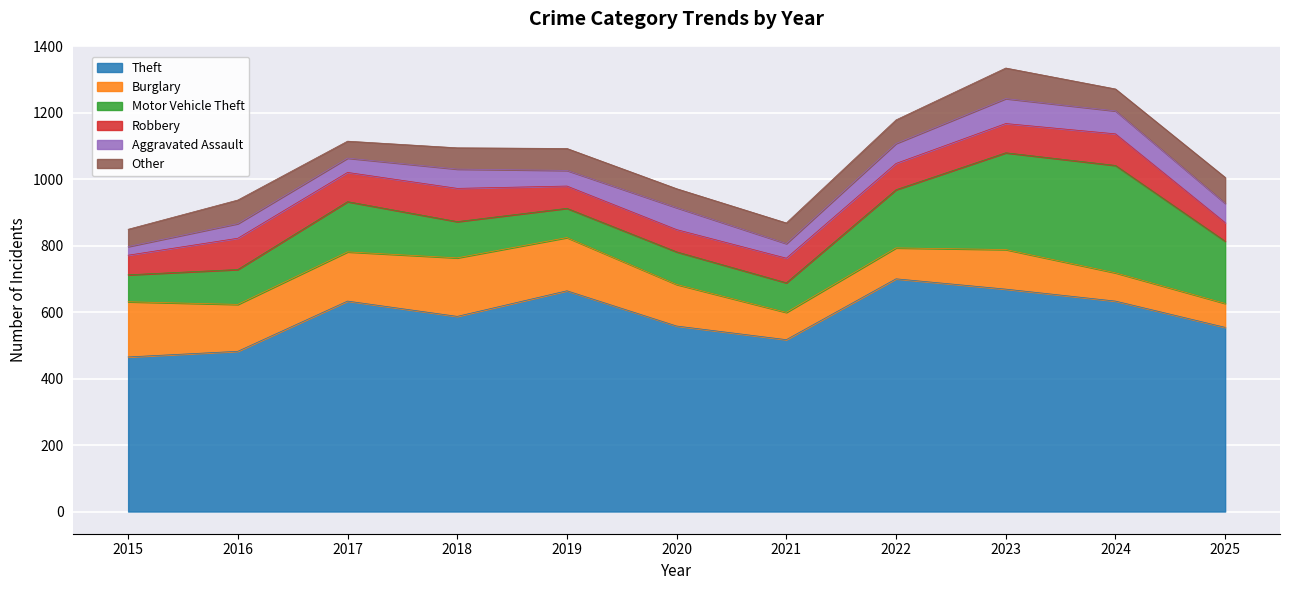

The value of Aggravated Assault at 2019 is 19. True or false?

False